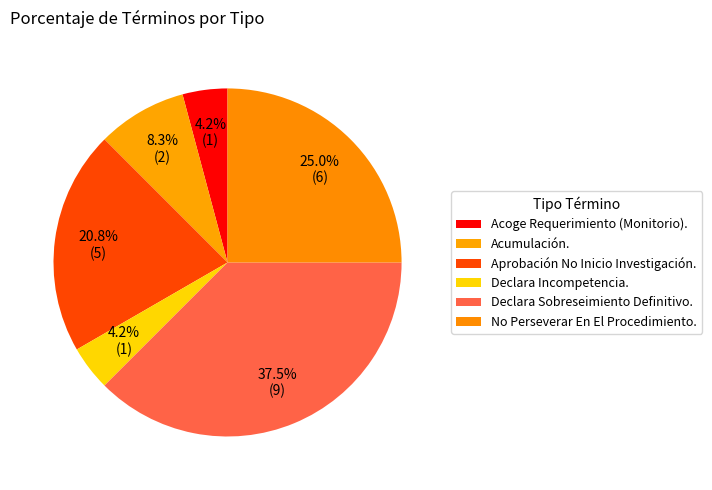

To the nearest percent, what is the average slice percentage?

17%